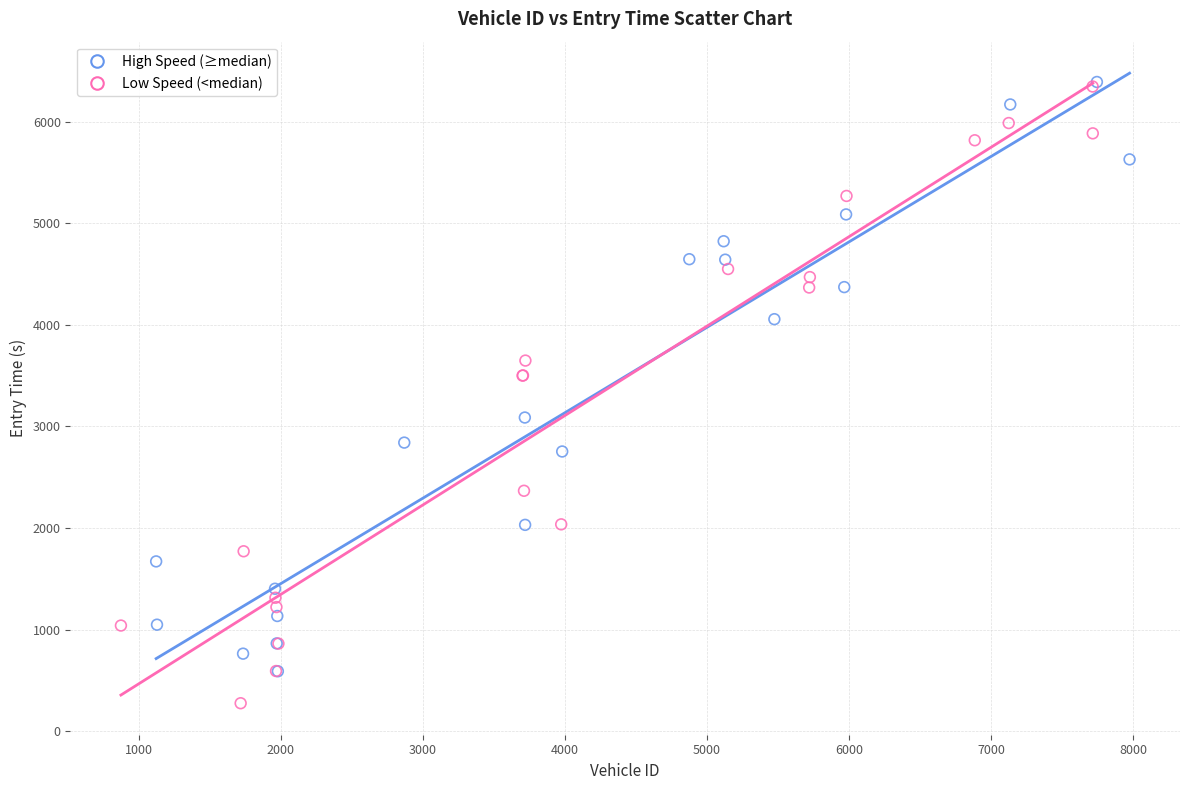

What are all the series names shown in the legend?

High Speed (≥median), Low Speed (<median)